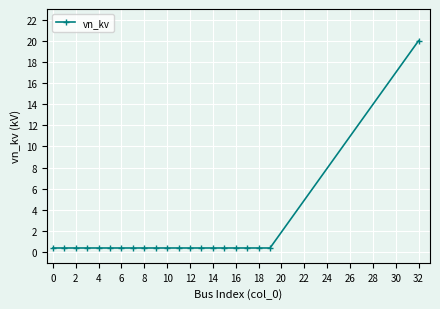

What is the sum of all values?

28.0